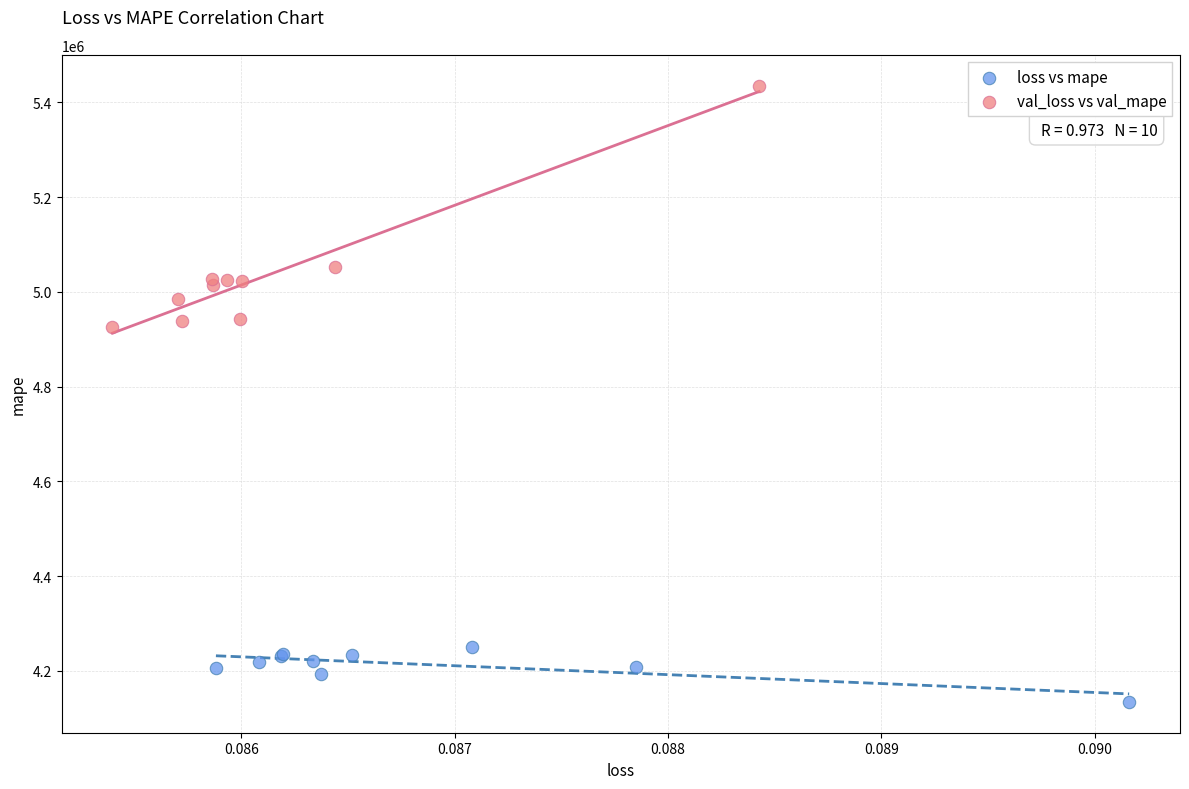

Which series has the largest Y range (max minus min)?

val_loss vs val_mape